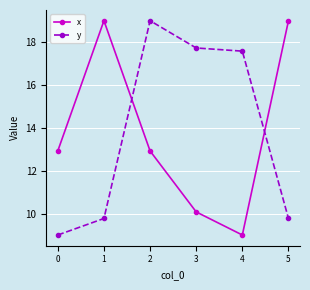

How many lines are shown in the chart?

2